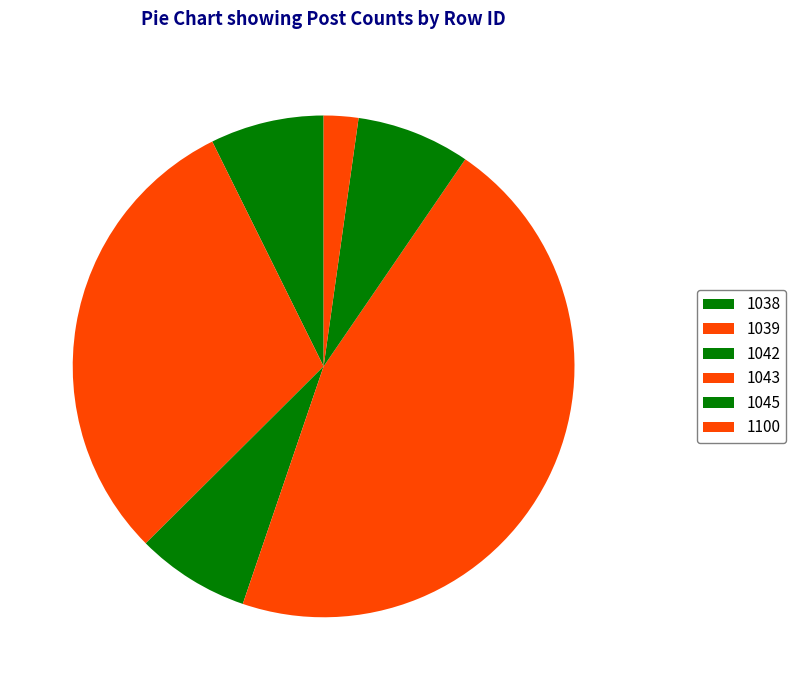

What portion of the pie excludes 1039?

69.9%